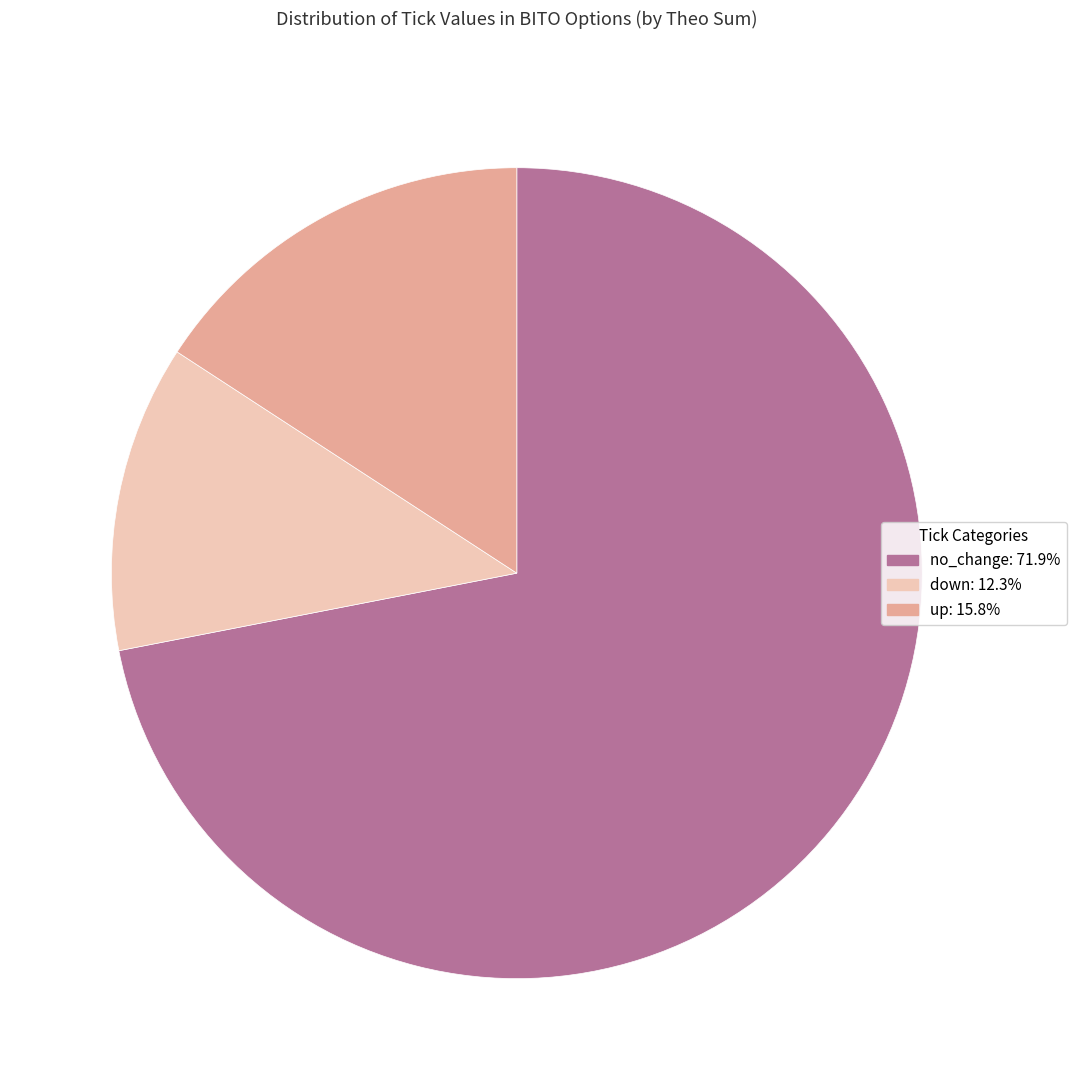

Which category has the biggest portion of the pie?

no_change